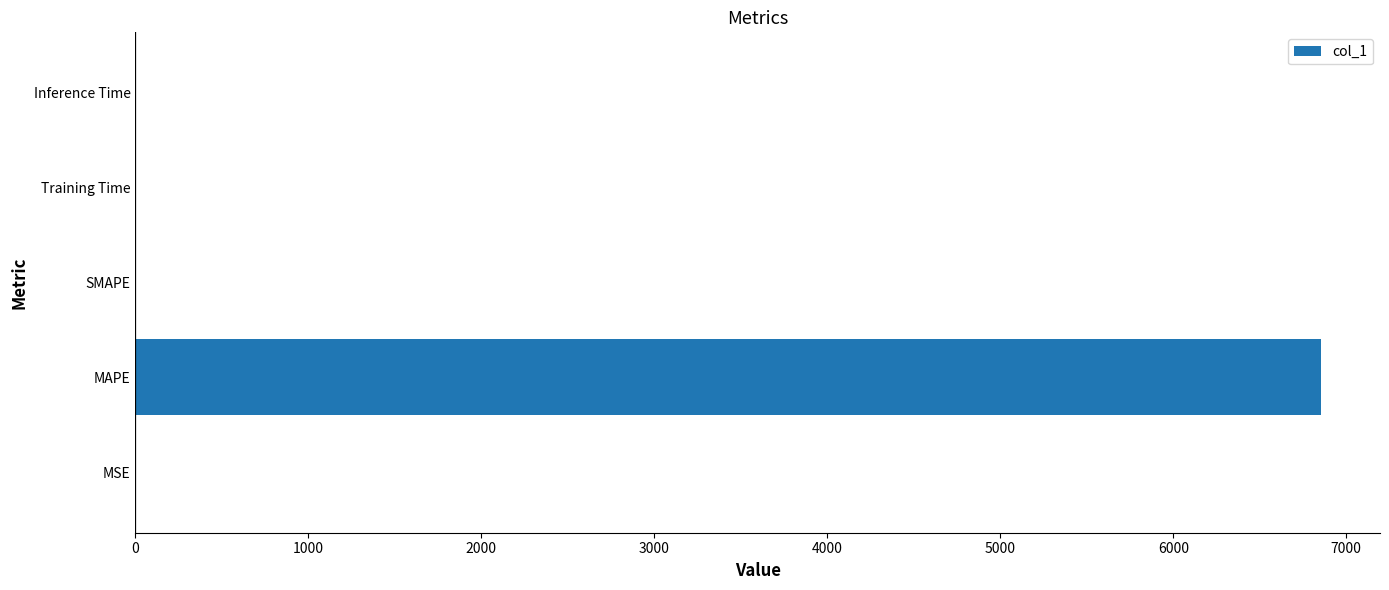

True or false: the data shows 0.0 at Inference Time.

True